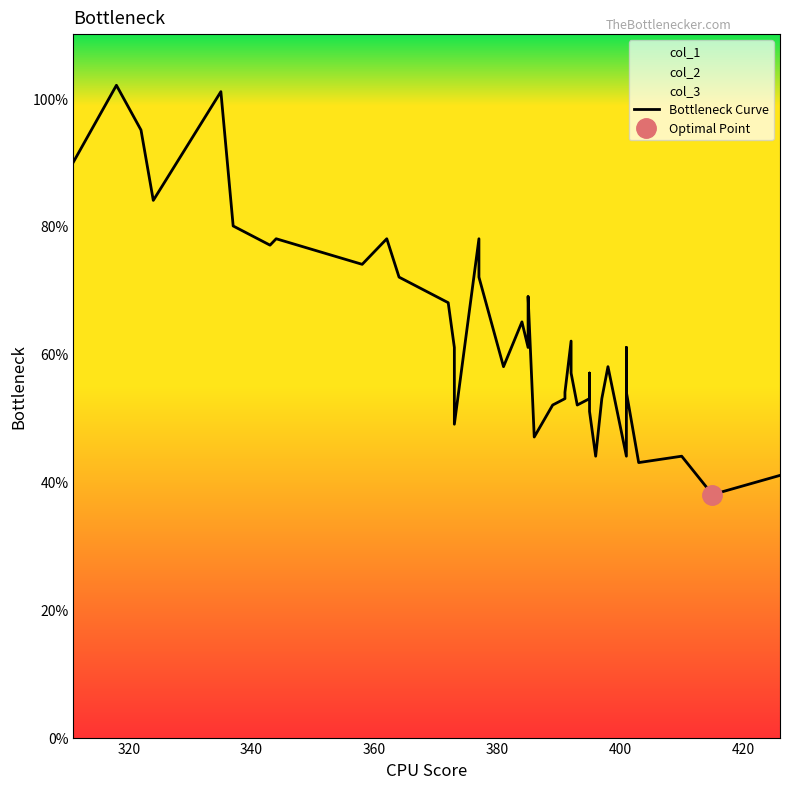

How many interior local peaks (higher than both neighbors) does the data have?

12